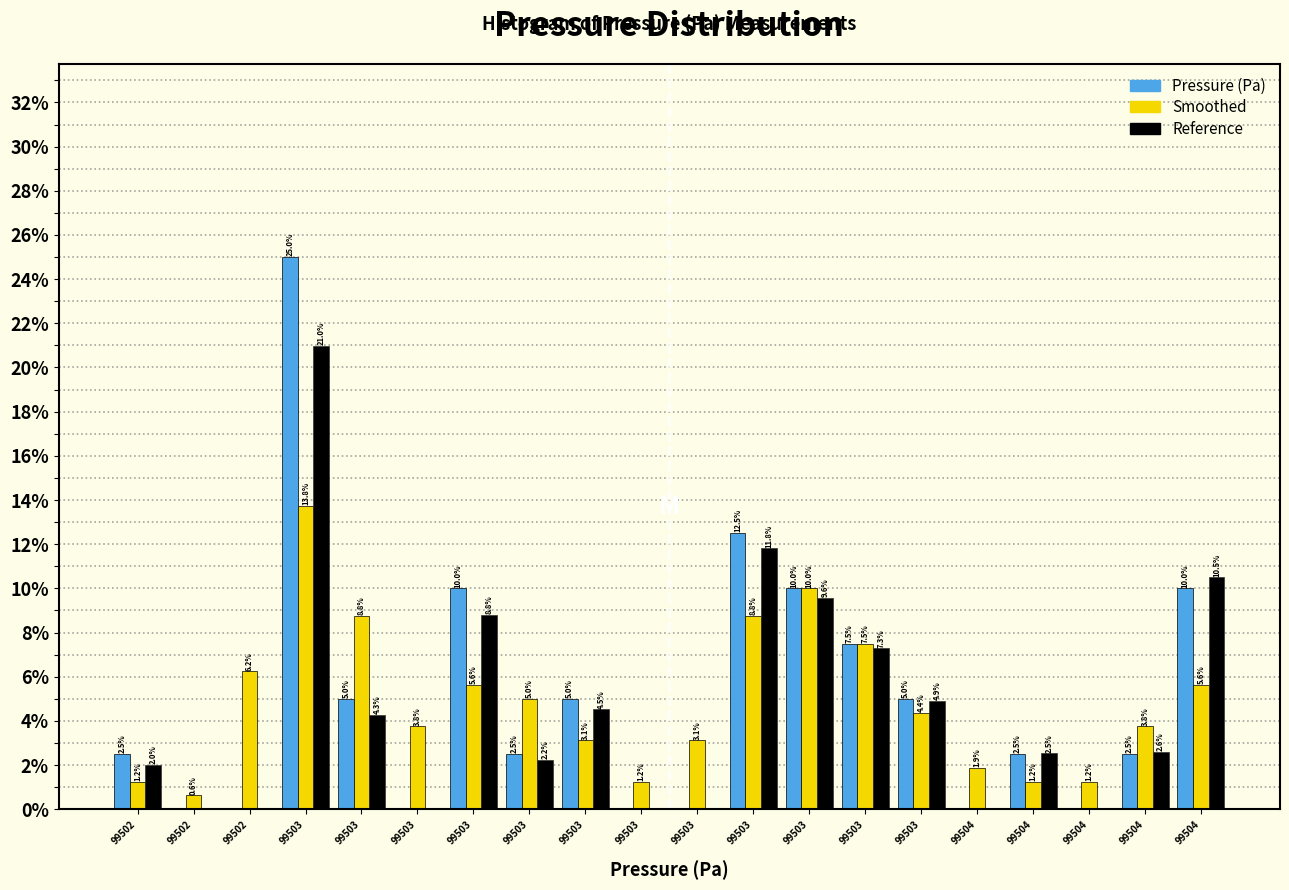

Are the bars horizontal?

No